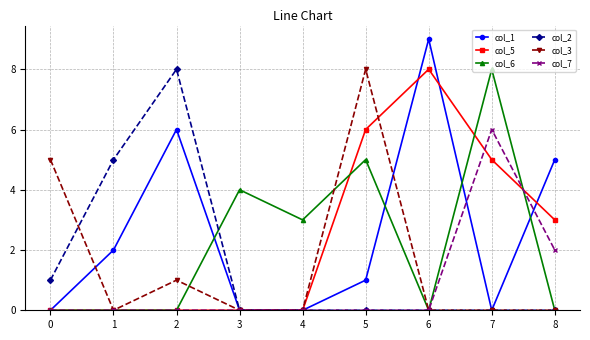

What is the maximum value shown in the chart?

9